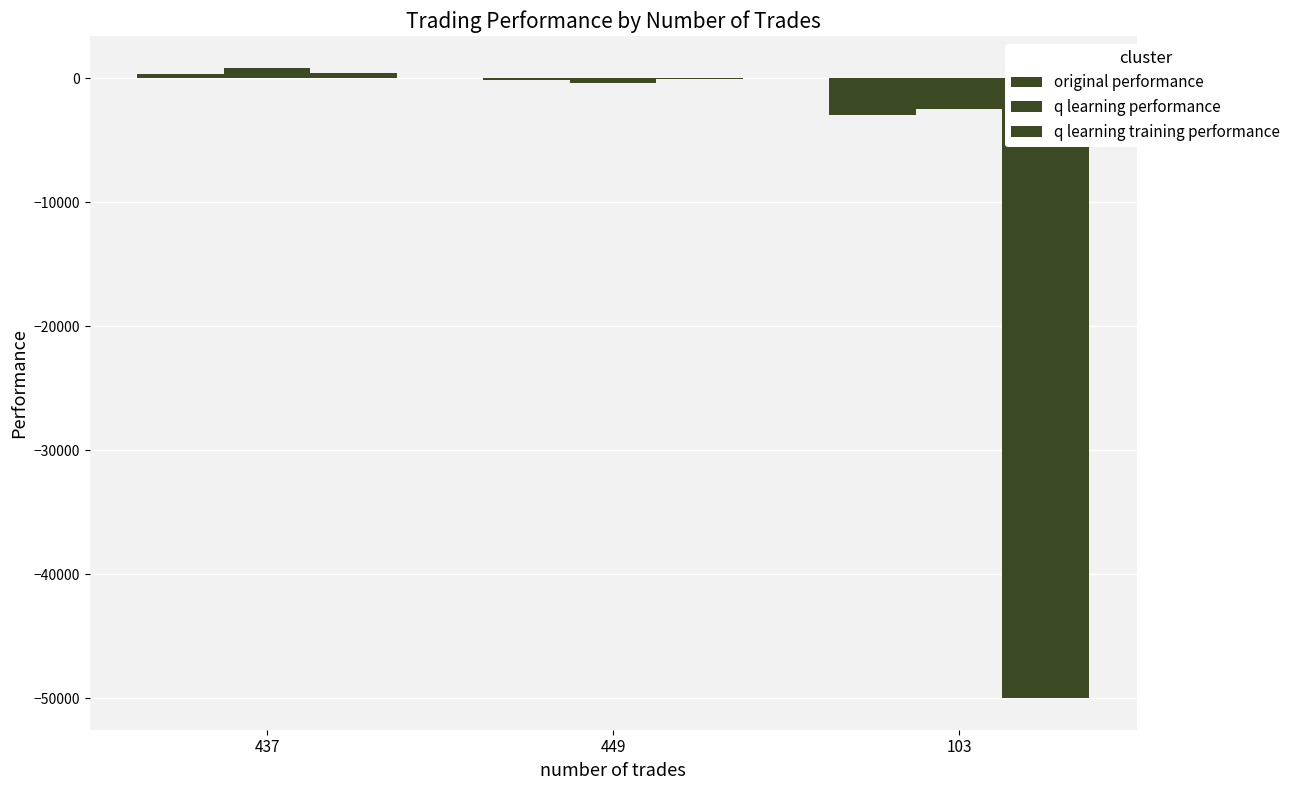

Are the bars grouped side by side (vs. stacked)?

Yes